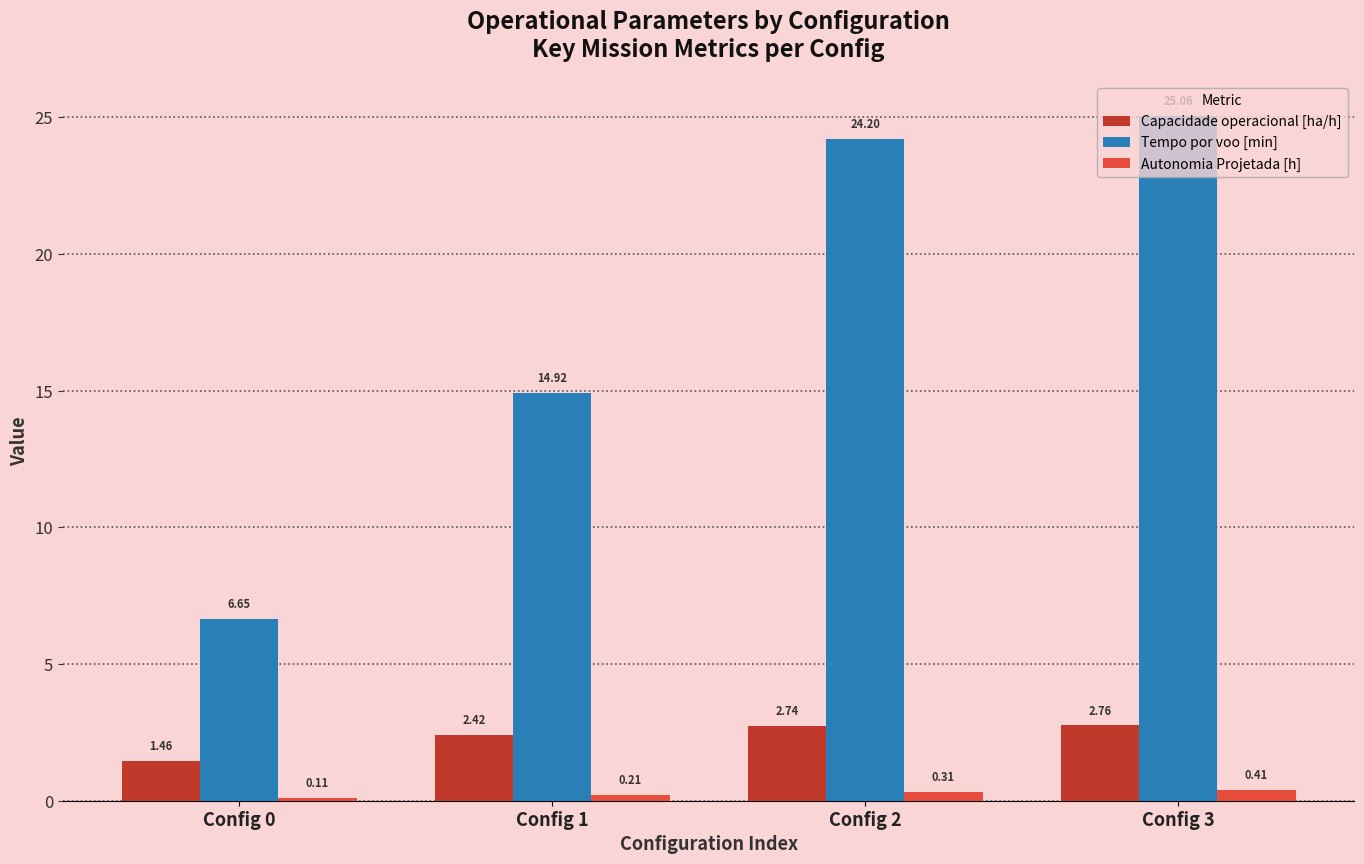

List the labels in order of Tempo por voo [min] value, largest first.

Config 3, Config 2, Config 1, Config 0